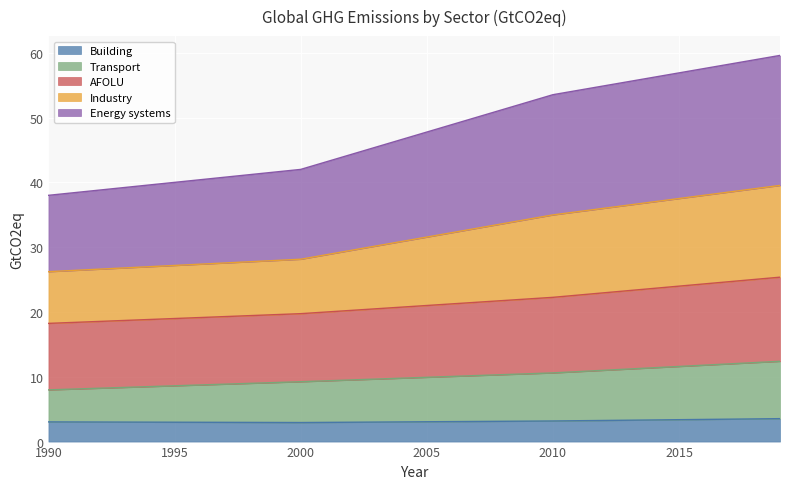

What is the total value across all series at 2000?

42.0